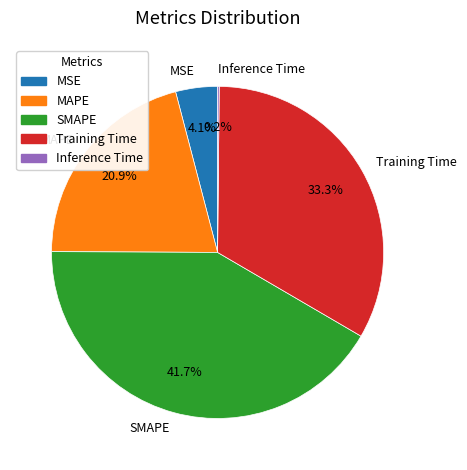

To the nearest percent, what is the combined percentage of MAPE and Training Time?

54%